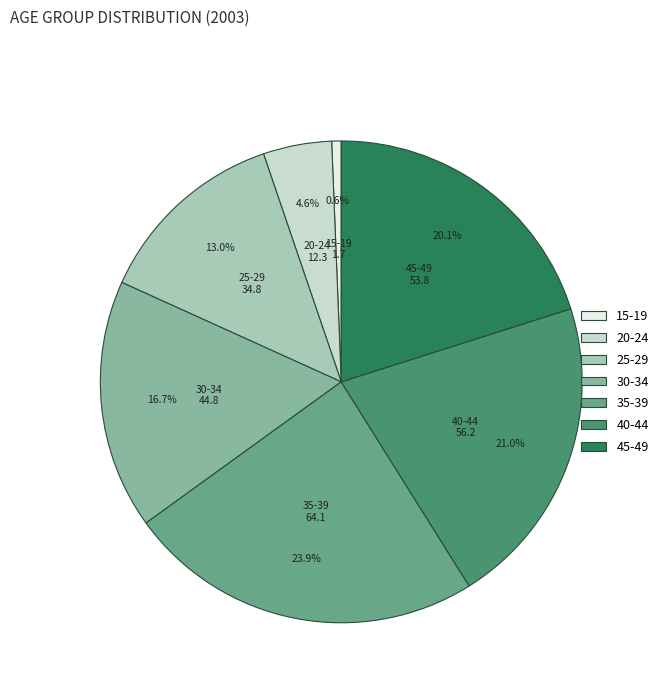

Which slice is the smallest?

15-19